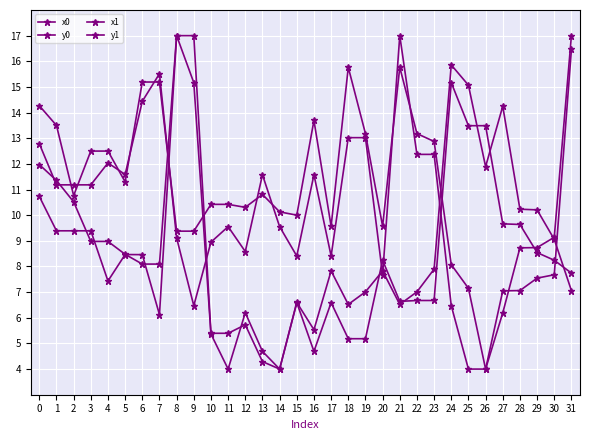

What is the difference between the maximum and minimum values in the y1 series?

13.0